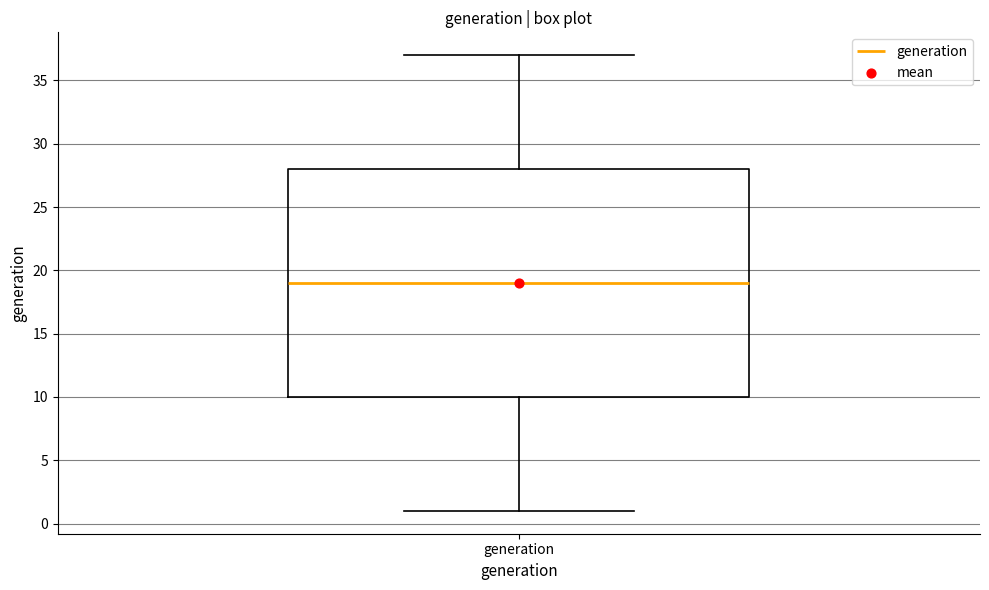

Read this box plot against the y-axis: the position of the median line, the range covered by the box, and the ends of both whiskers. The values are not printed on the chart, so give them approximately, as read against the axis.

median 19, box 10 to 28, whiskers 1 to 37